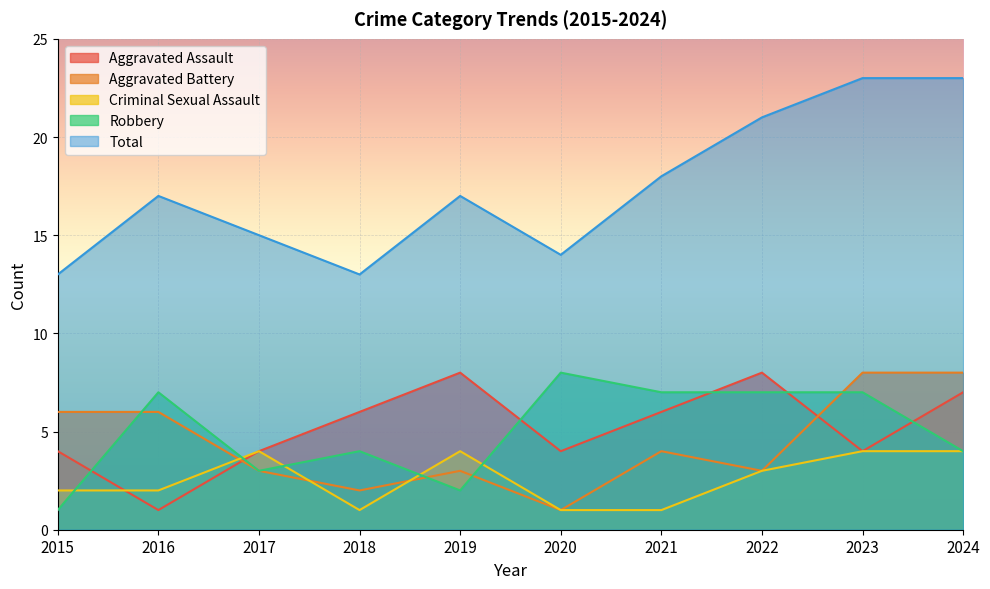

At which label does Aggravated Battery first exceed 4?

2015